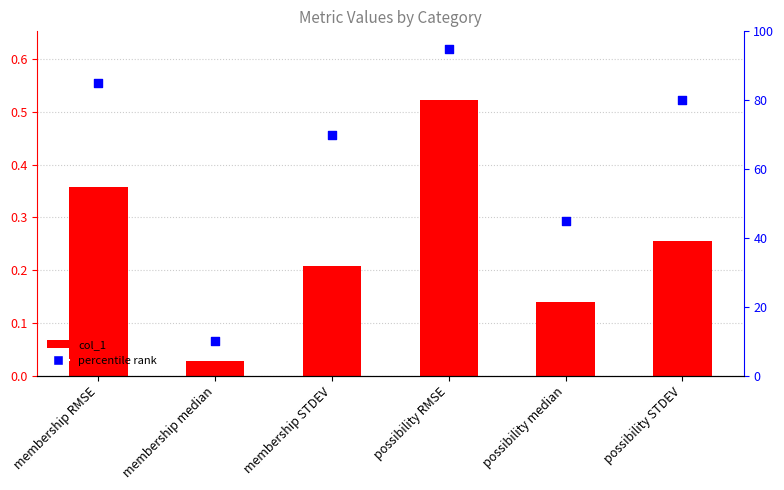

Which series reaches the minimum Y coordinate?

col_1